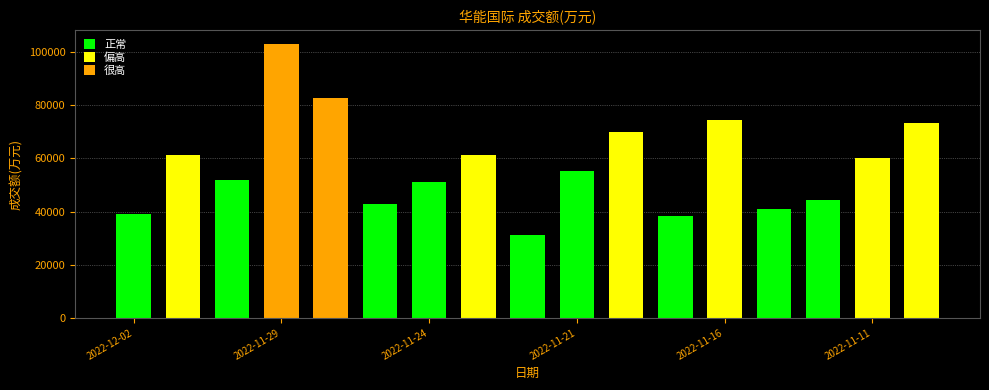

What is the average value?

57710